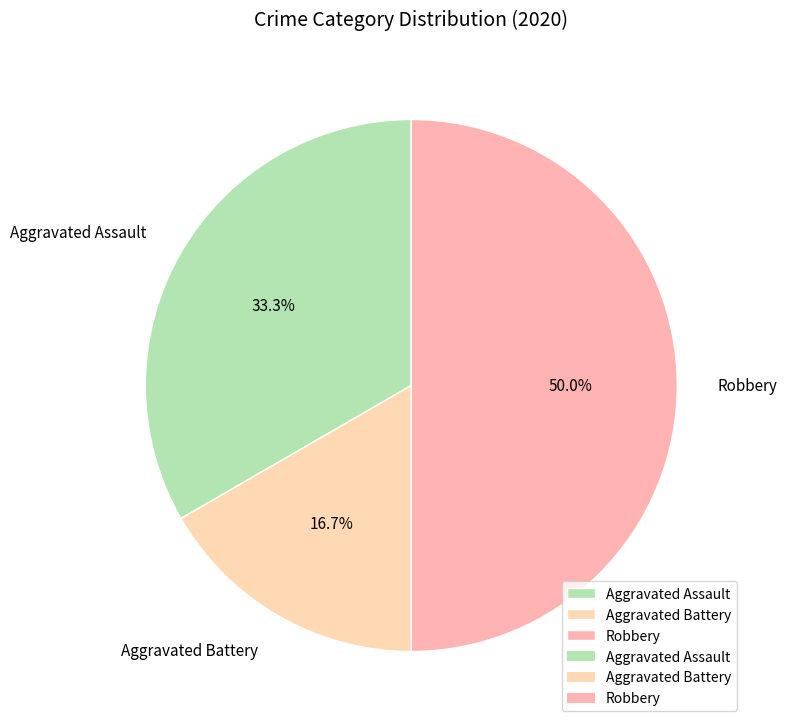

Which slice is the smallest?

Aggravated Battery